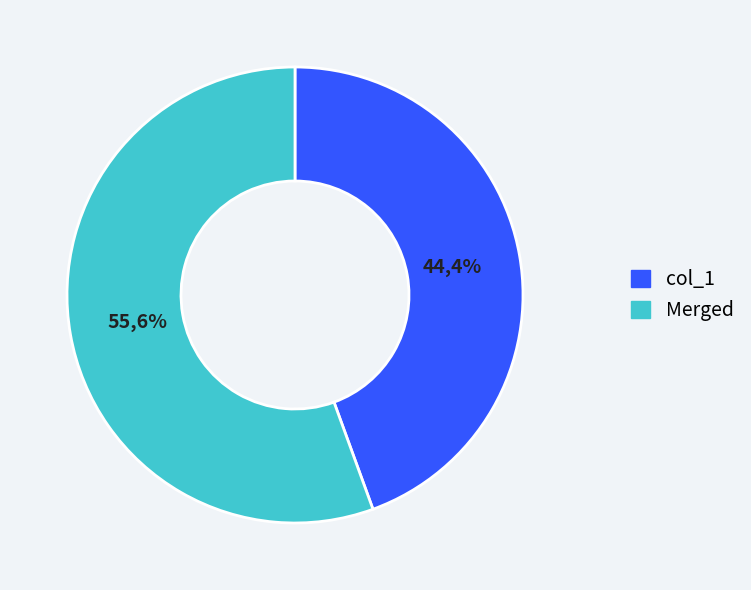

To the nearest percent, what portion does col_1 represent?

44%